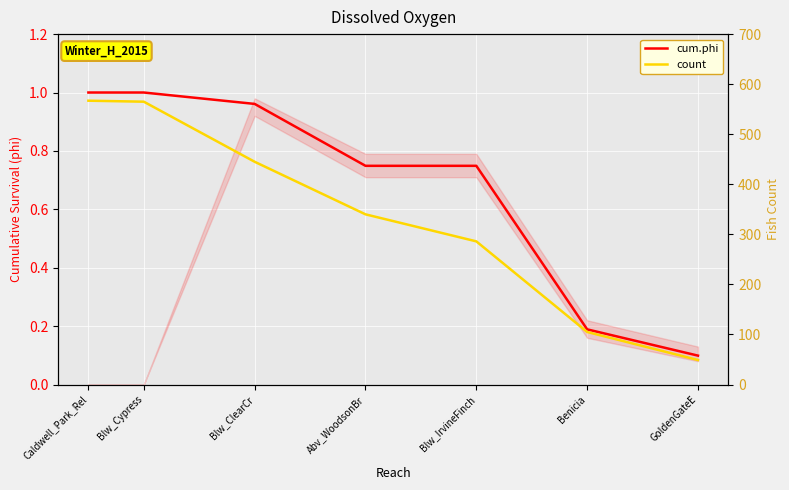

Reading left to right, what are all the values shown in this chart?

cum.phi: Caldwell_Park_Rel=1.0	Blw_Cypress=1.0	Blw_ClearCr=1.0	Abv_WoodsonBr=0.7	Blw_IrvineFinch=0.7	Benicia=0.2	GoldenGateE=0.1
count: Caldwell_Park_Rel=567.0	Blw_Cypress=565.0	Blw_ClearCr=445.0	Abv_WoodsonBr=340.0	Blw_IrvineFinch=286.0	Benicia=105.0	GoldenGateE=49.0